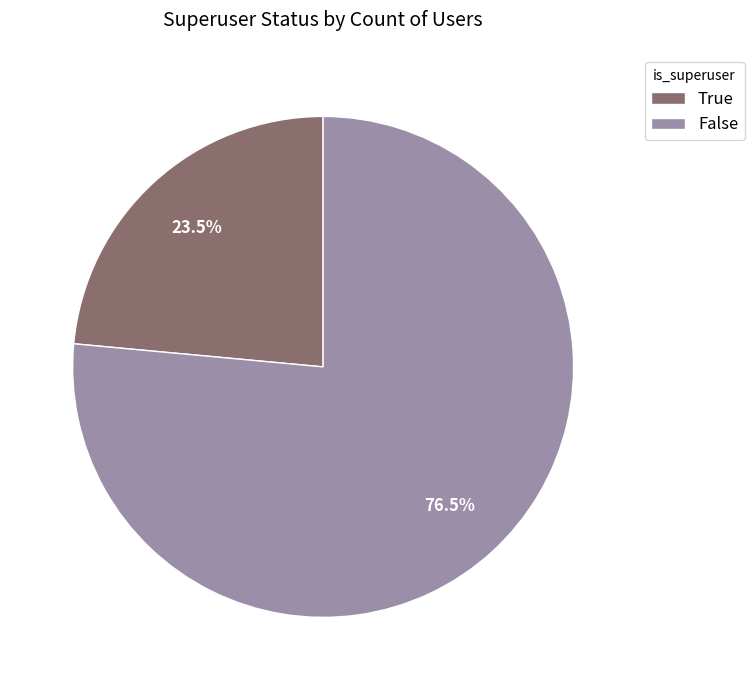

How many segments does this pie chart have?

2